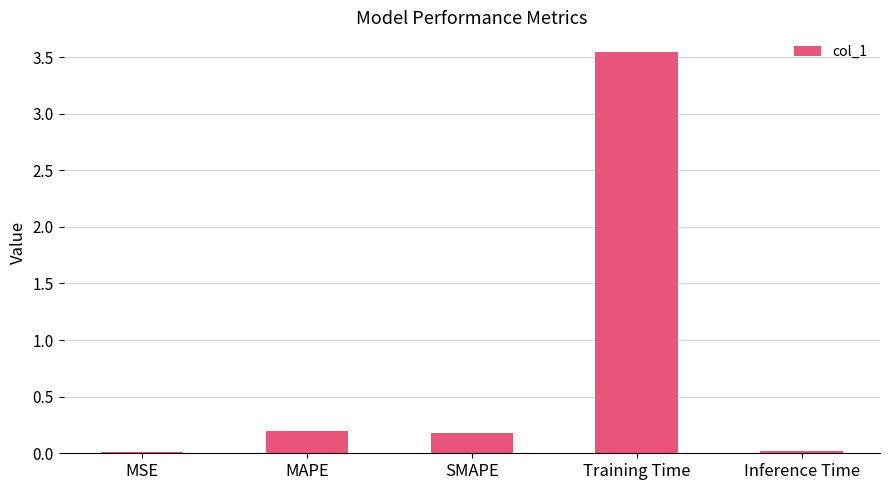

Is it true that the value at Training Time is 6.3?

False